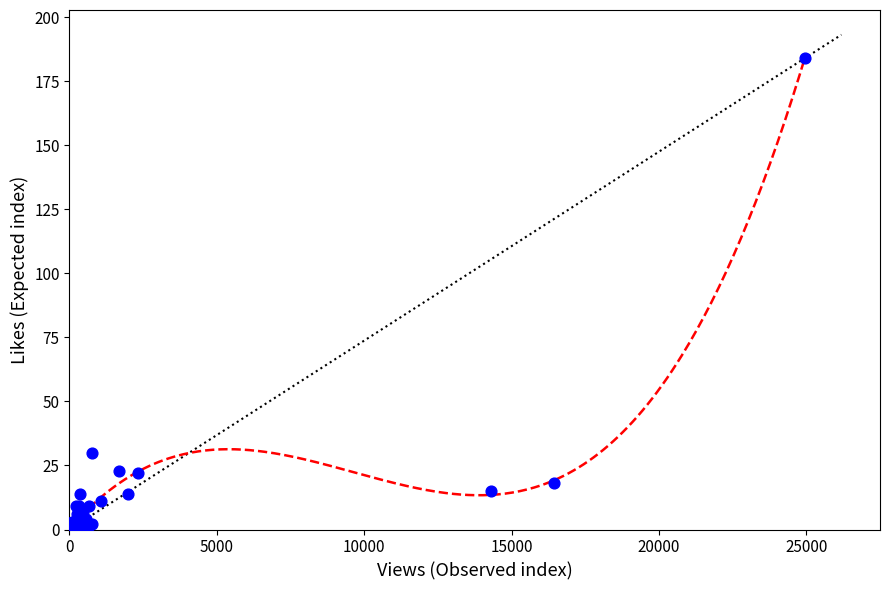

What Y value in the scatter plot is closest to 92?

30